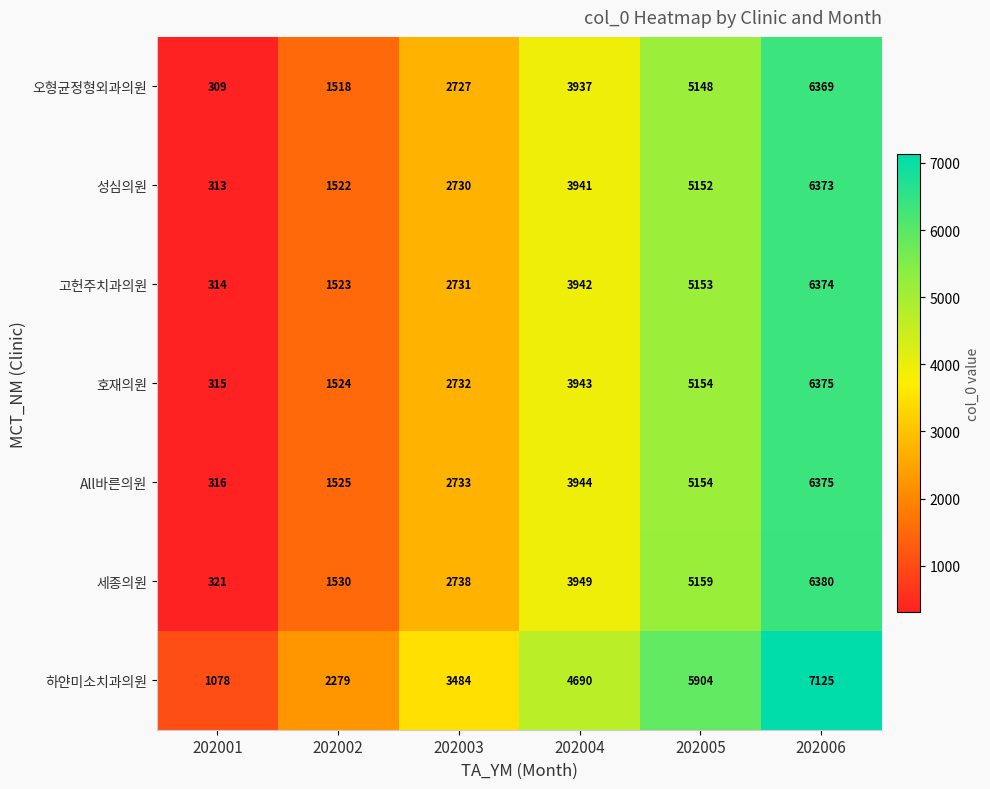

What is the sum of the 고헌주치과의원 values at 202003 and 202002?

4254